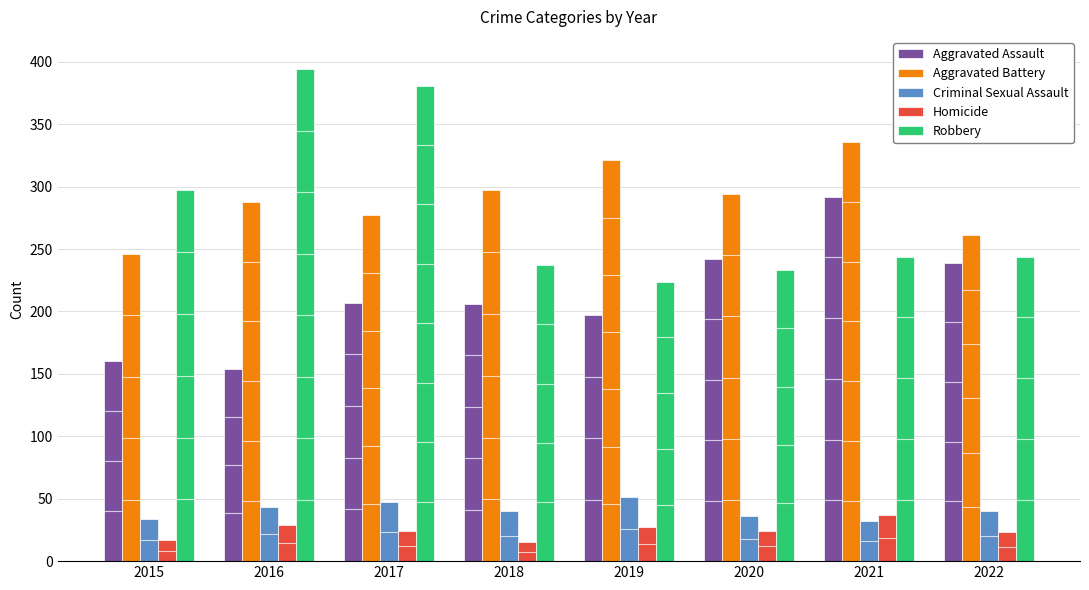

What is the maximum value for Aggravated Assault?

292